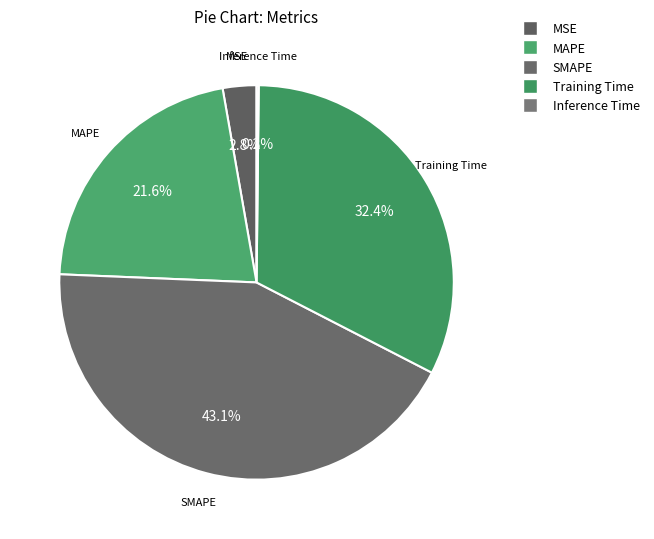

Rank the categories by value from lowest to highest.

Inference Time, MSE, MAPE, Training Time, SMAPE